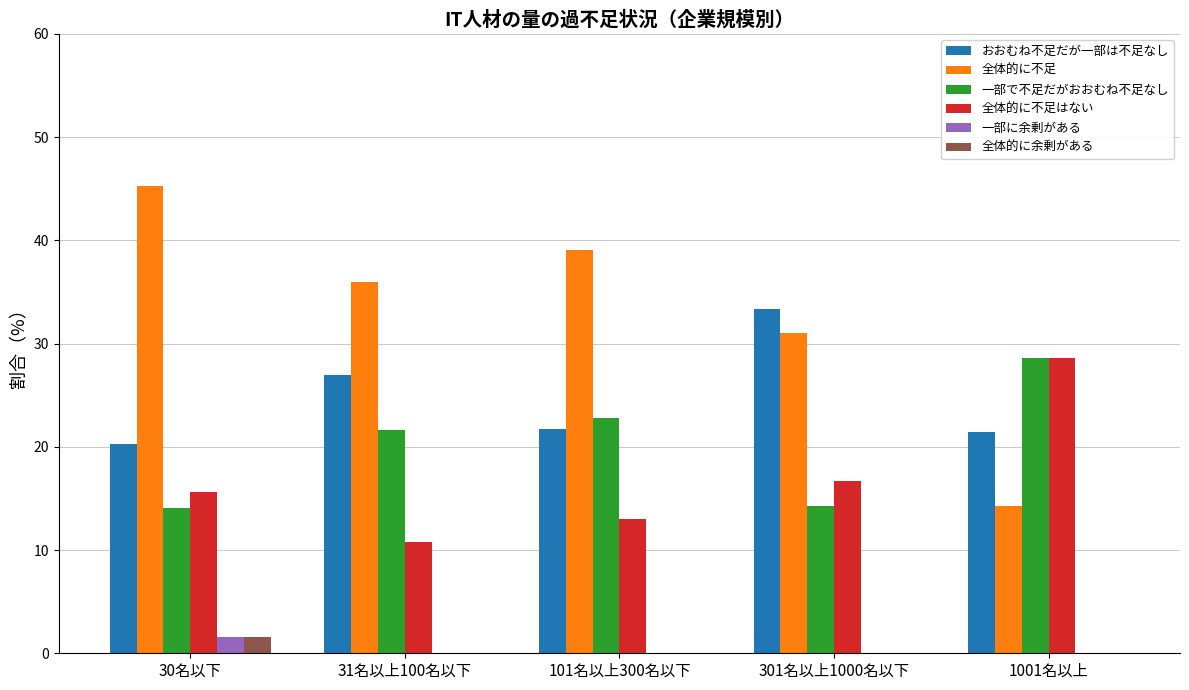

At which label does 全体的に余剰がある reach its peak?

30名以下